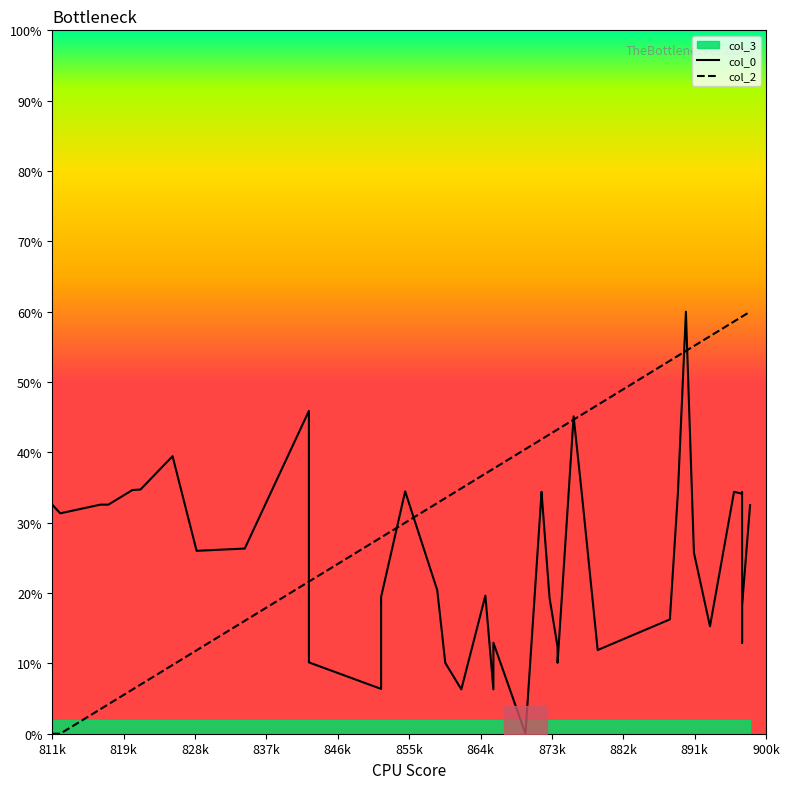

How many positive values does the col_0 series have?

39